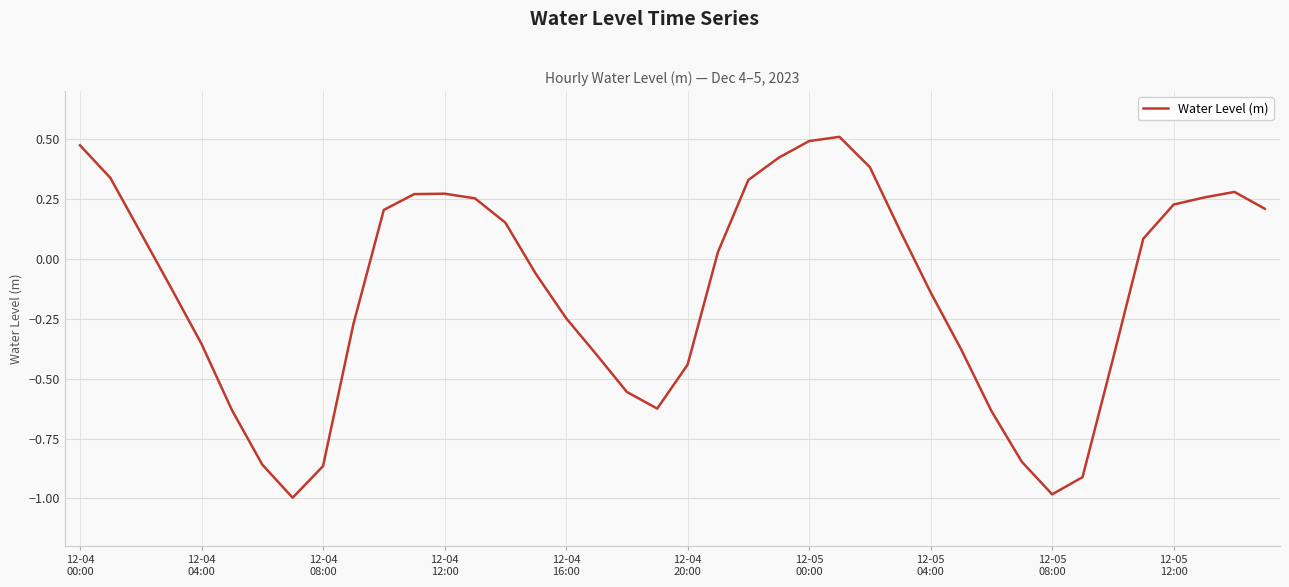

What is the minimum value shown in the chart?

-1.0